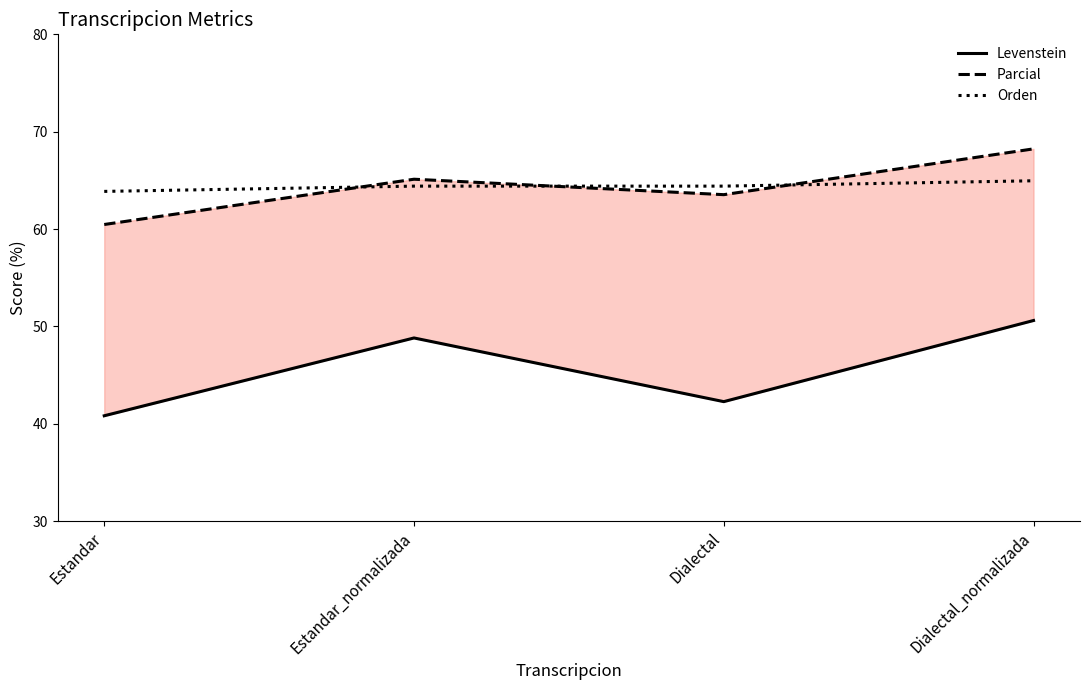

Is this an area chart (filled region under the line)?

No